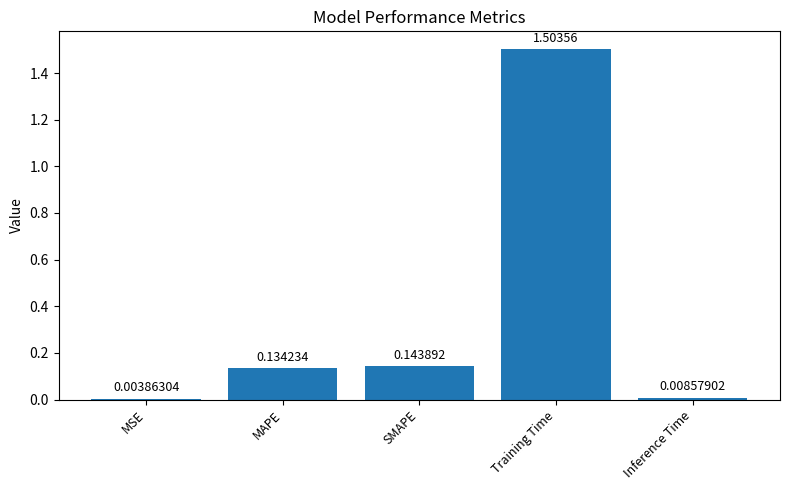

The chart shows a value of 0.4 at Training Time. True or false?

False